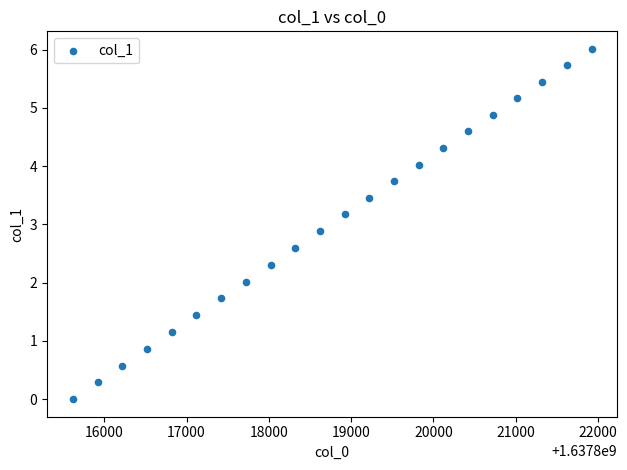

What is the range of Y values (max minus min)?

6.0